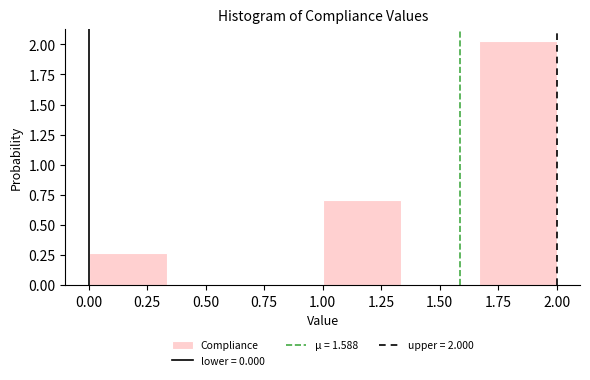

Reading left to right, list every bar in this chart as the range it spans on the x-axis followed by its height. Neither the bar edges nor the heights are printed on the chart, so give them approximately, as read against the axes.

0.00 to 0.35: 0.25
0.35 to 0.65: 0
0.65 to 1.00: 0
1.00 to 1.35: 0.70
1.35 to 1.65: 0
1.65 to 2.00: 2.05